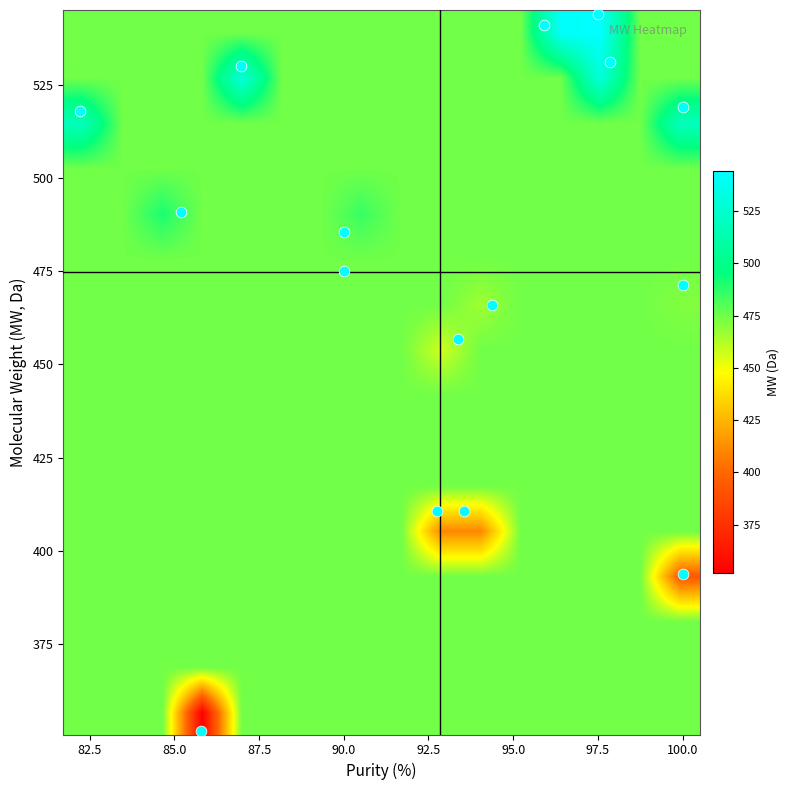

How many data points does each series have?

16